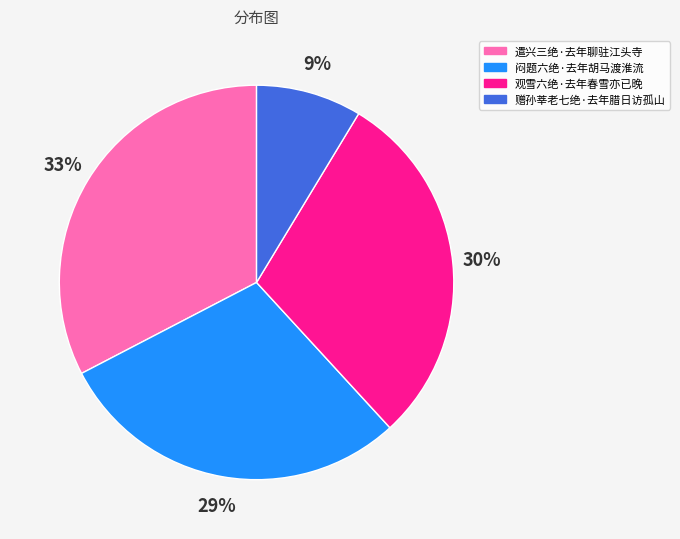

What is the smallest slice in the pie chart?

赠孙莘老七绝·去年腊日访孤山